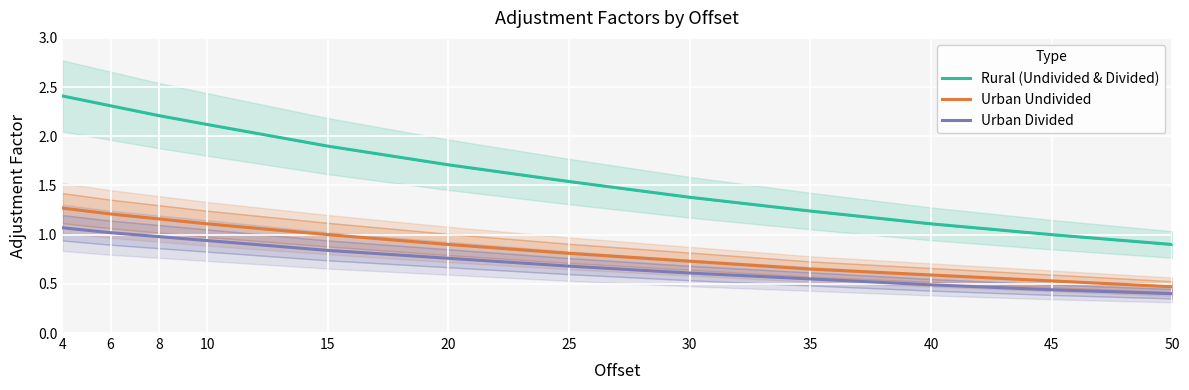

What is the value of the Urban Divided point at the 9th from the left?

0.6